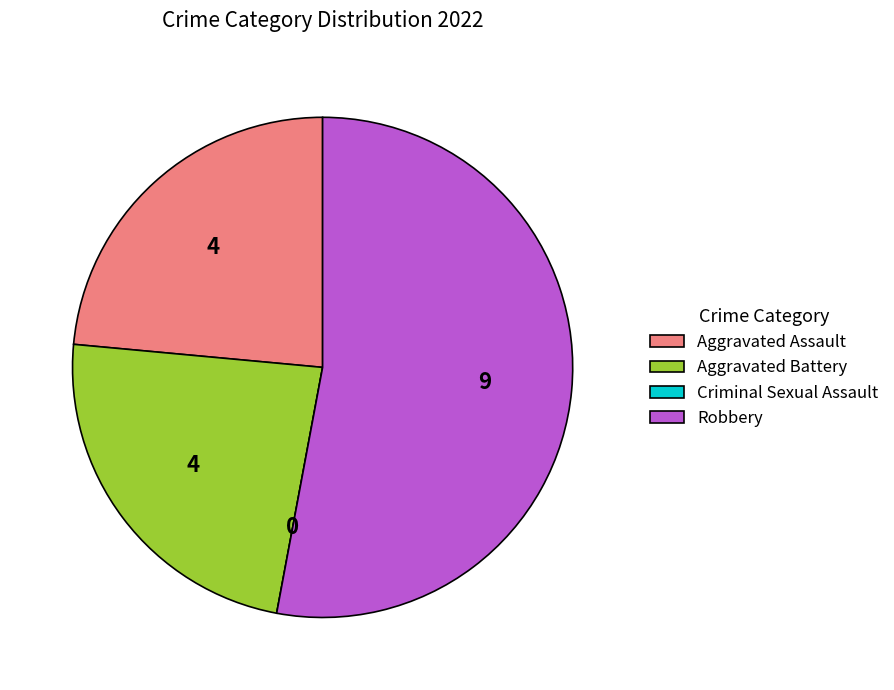

Is it true that Aggravated Assault is 33% of the pie?

False